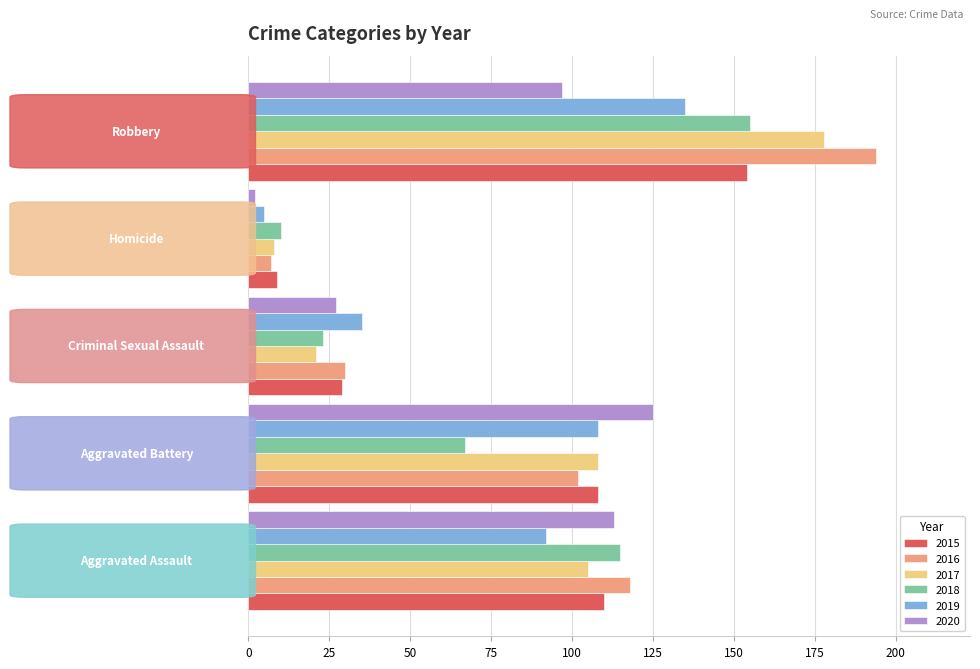

At how many categories does at least one series exceed 86?

3